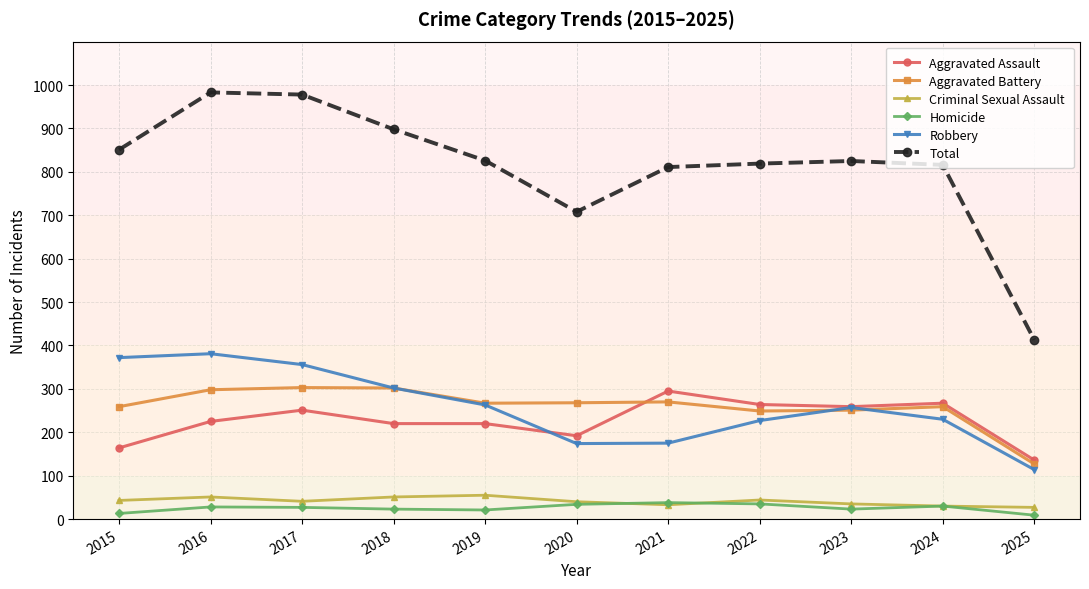

Is it true that Aggravated Battery equals 302 at 2018?

True